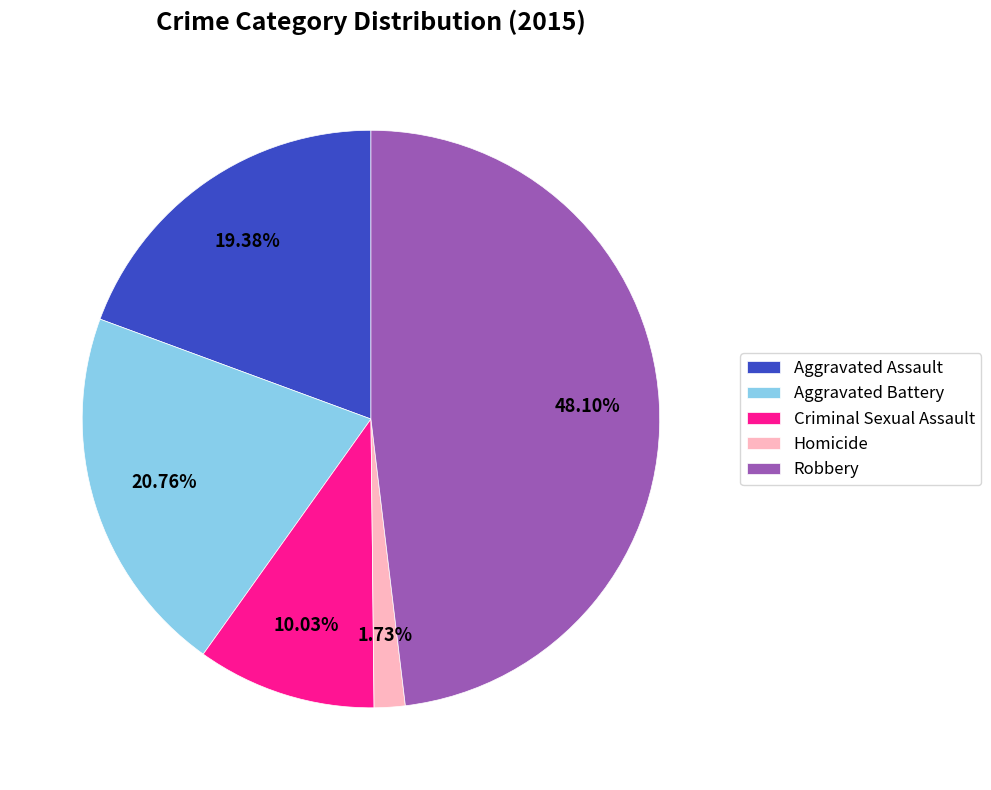

True or false: Aggravated Assault accounts for 25% of the total.

False